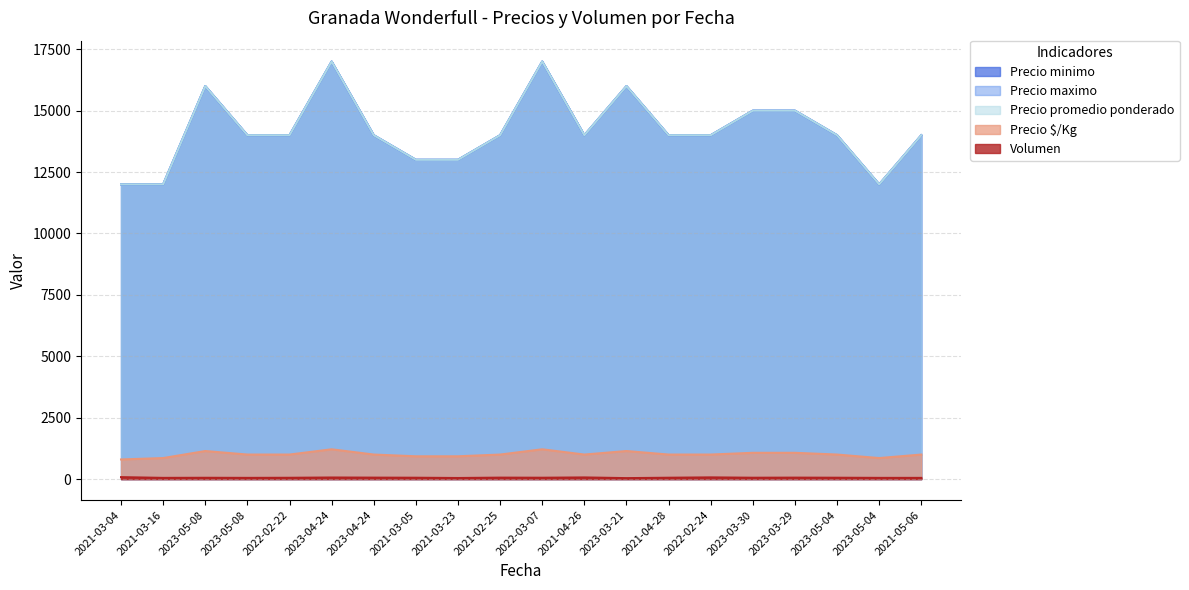

What are all the series names shown in the legend?

Precio minimo, Precio maximo, Precio promedio ponderado, Precio $/Kg, Volumen